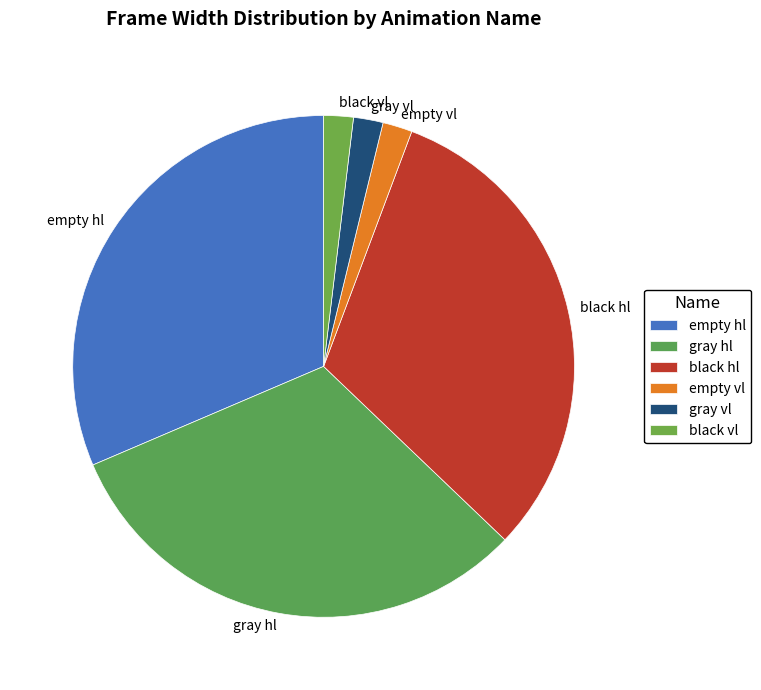

Count the number of slices in the pie.

6